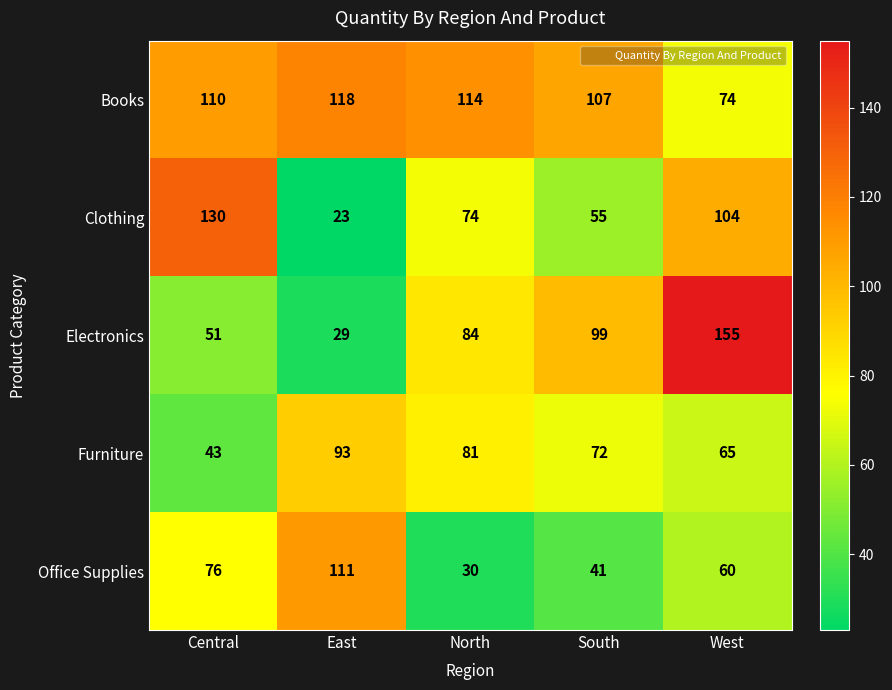

How many series are shown in this chart?

5